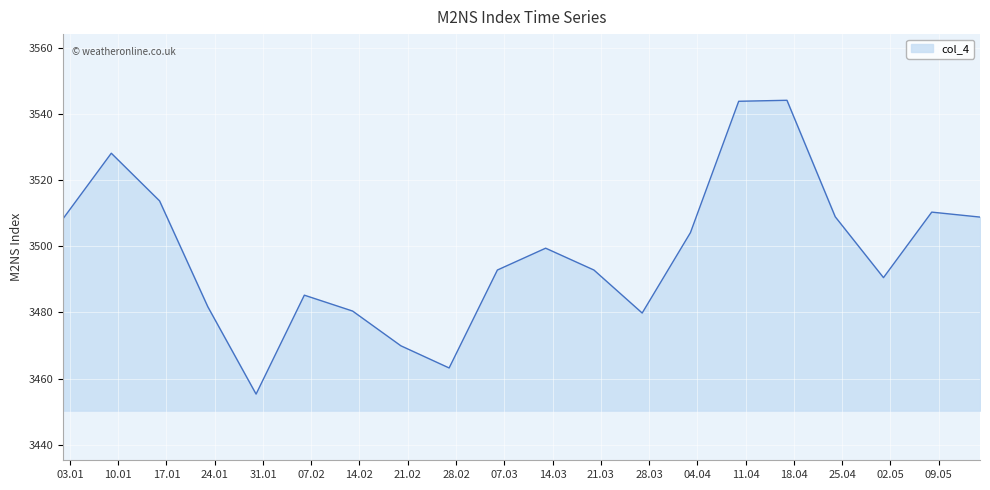

What is the greatest value displayed?

3544.1